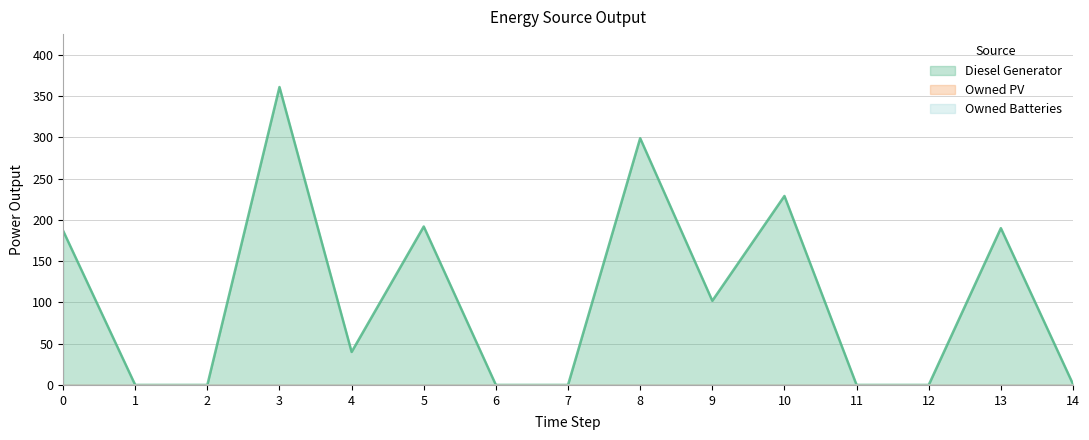

What are all the series names shown in the legend?

Diesel Generator, Owned PV, Owned Batteries